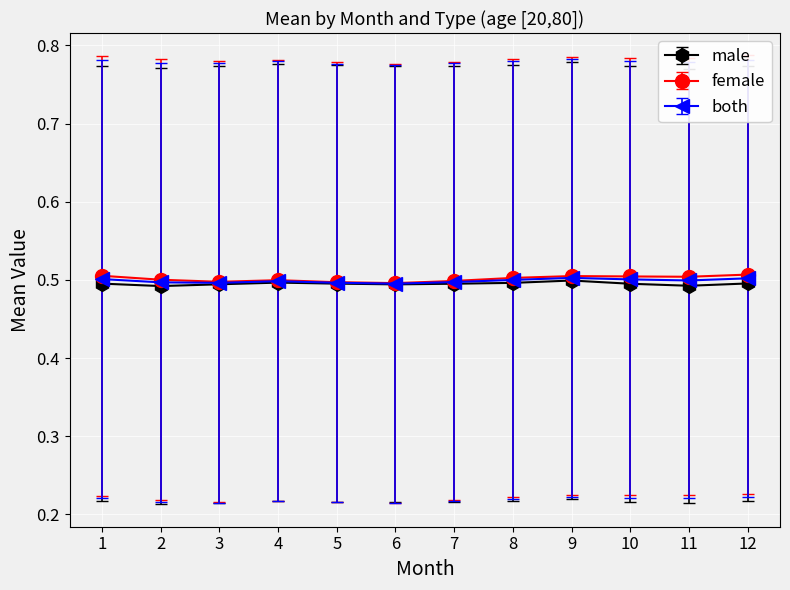

True or false: male has more than 0 points higher than both neighbors.

True